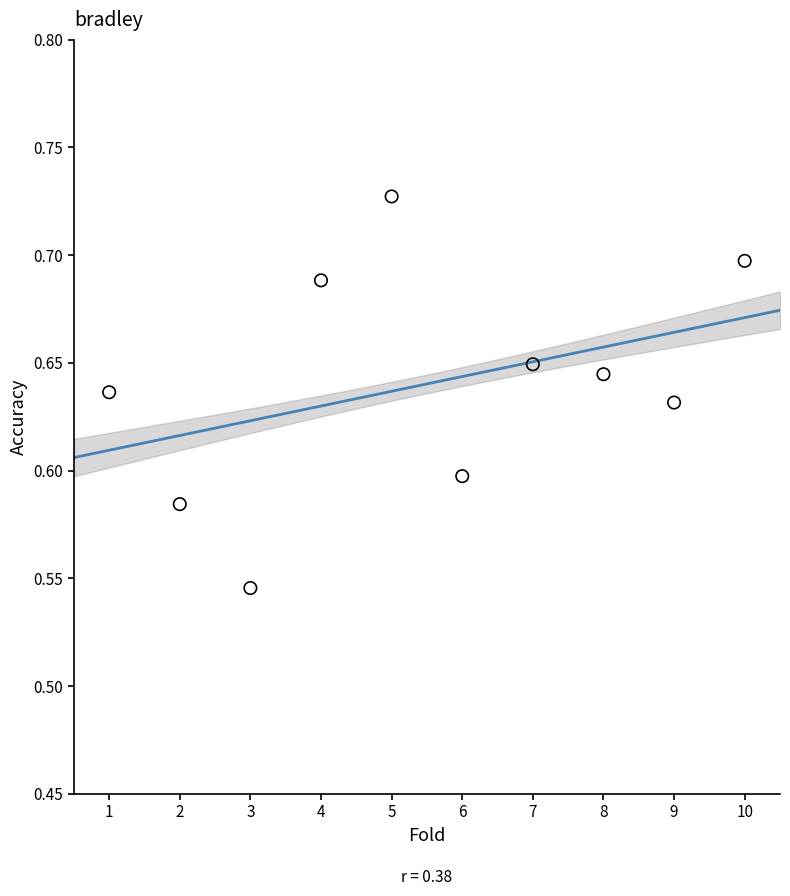

What is the average X value?

5.5